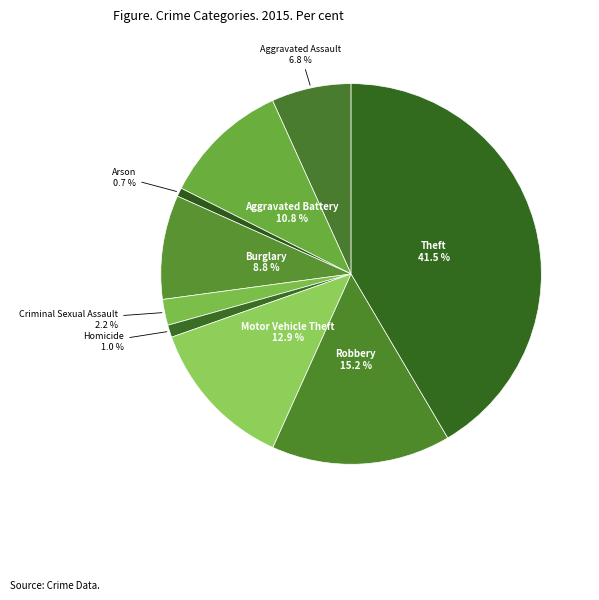

True or false: Robbery accounts for 1% of the total.

False